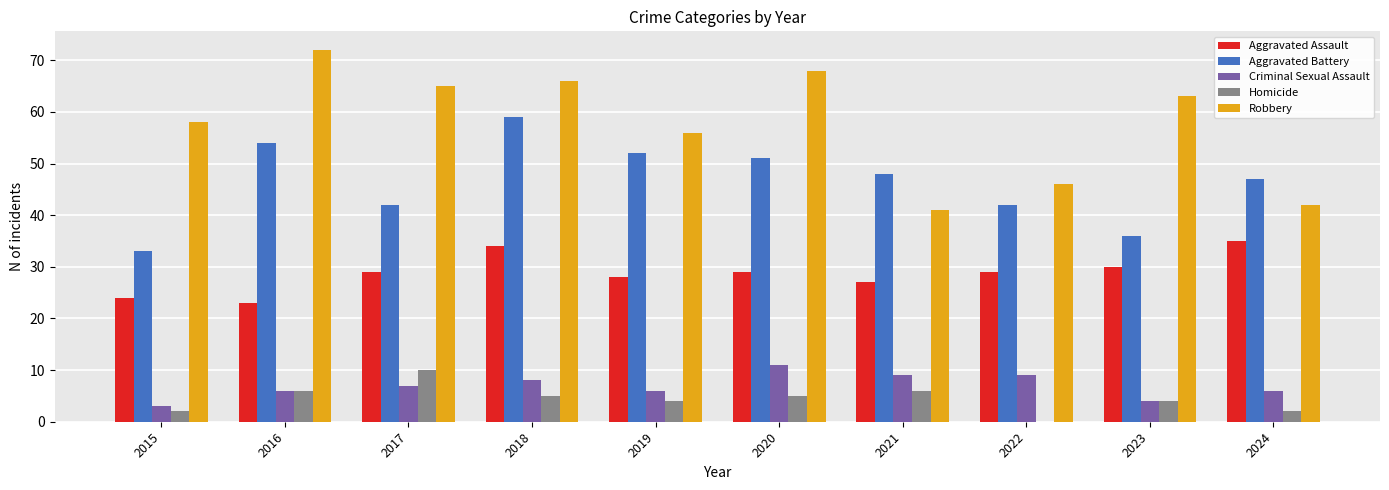

How many groups of bars are there?

10